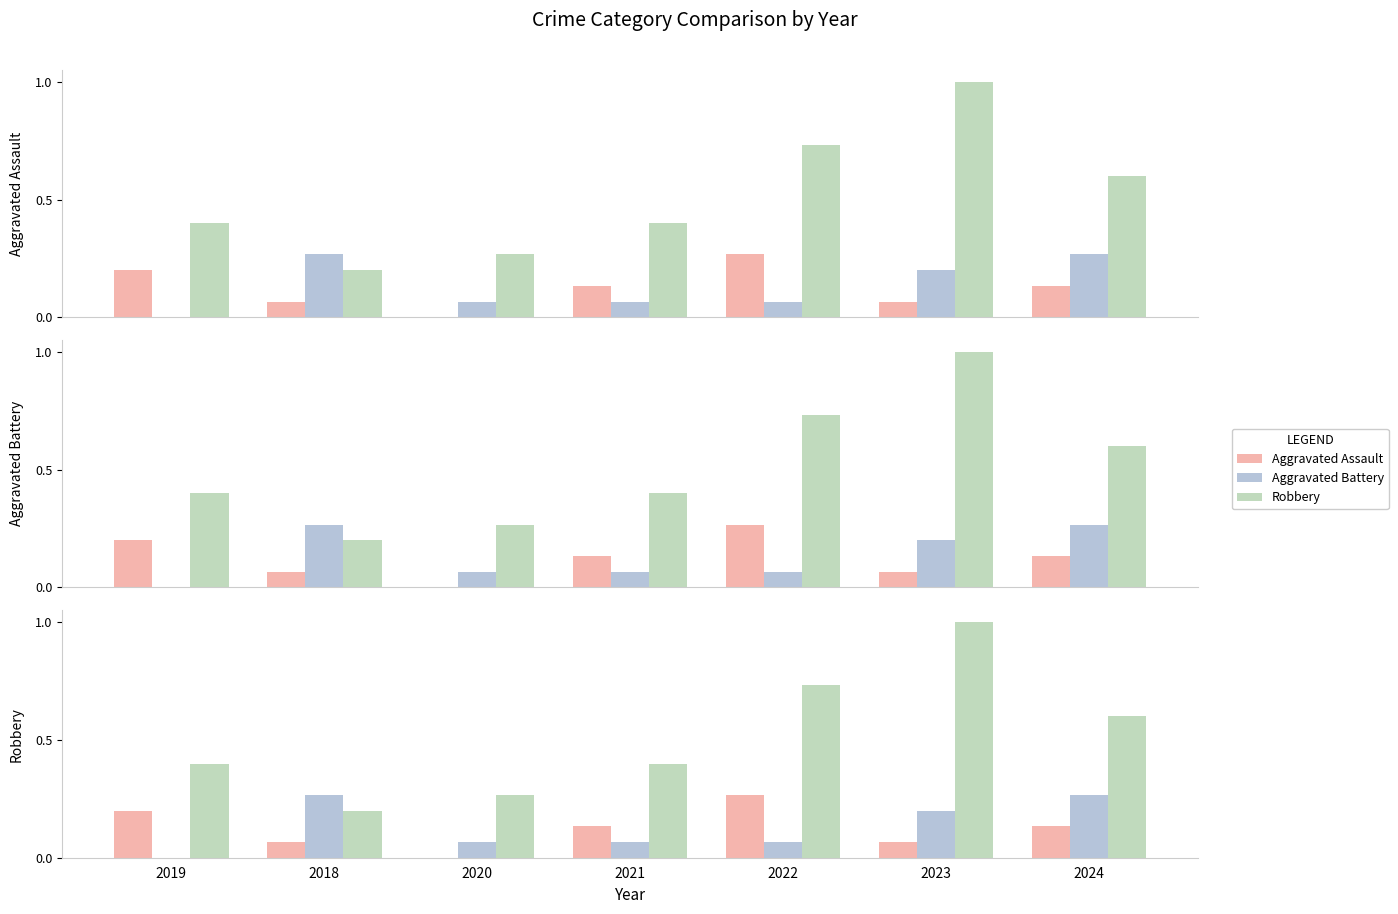

Reading right to left, transcribe all the data shown in this chart.

Aggravated Assault: 0.1	0.1	0.3	0.1	0.0	0.1	0.2
Aggravated Battery: 0.3	0.2	0.1	0.1	0.1	0.3	0.0
Robbery: 0.6	1.0	0.7	0.4	0.3	0.2	0.4